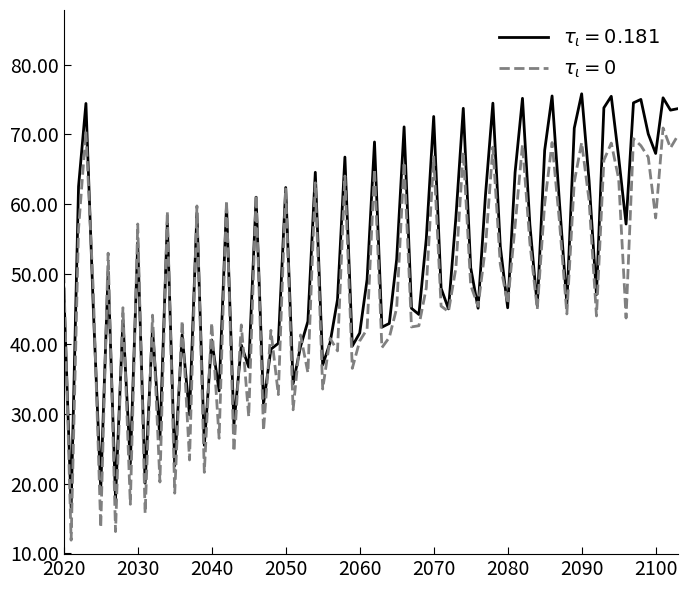

Does the chart have visible grid lines?

No